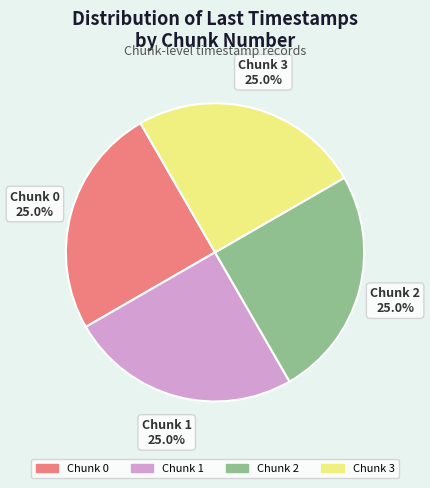

Does Chunk 1 represent more than half of the total?

No